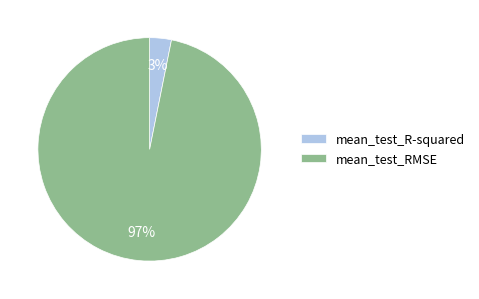

To the nearest percent, what is the average slice percentage?

50%